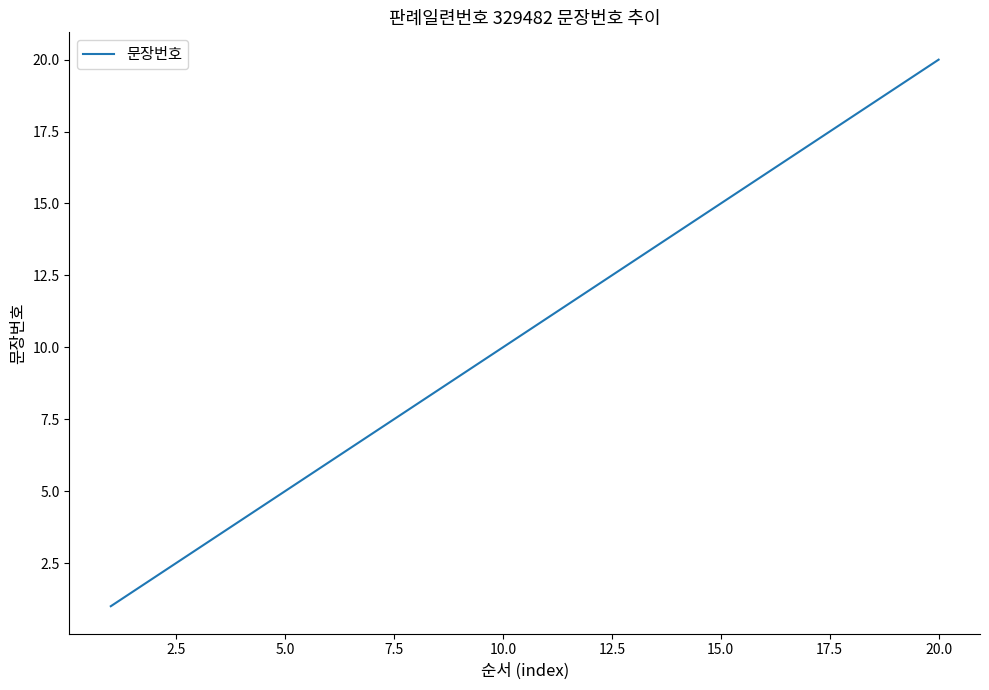

Reading left to right, transcribe all the data shown in this chart.

1	2	3	4	5	6	7	8	9	10	11	12	13	14	15	16	17	18	19	20